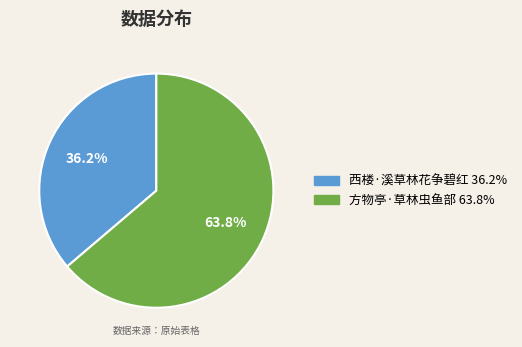

How many segments does this pie chart have?

2